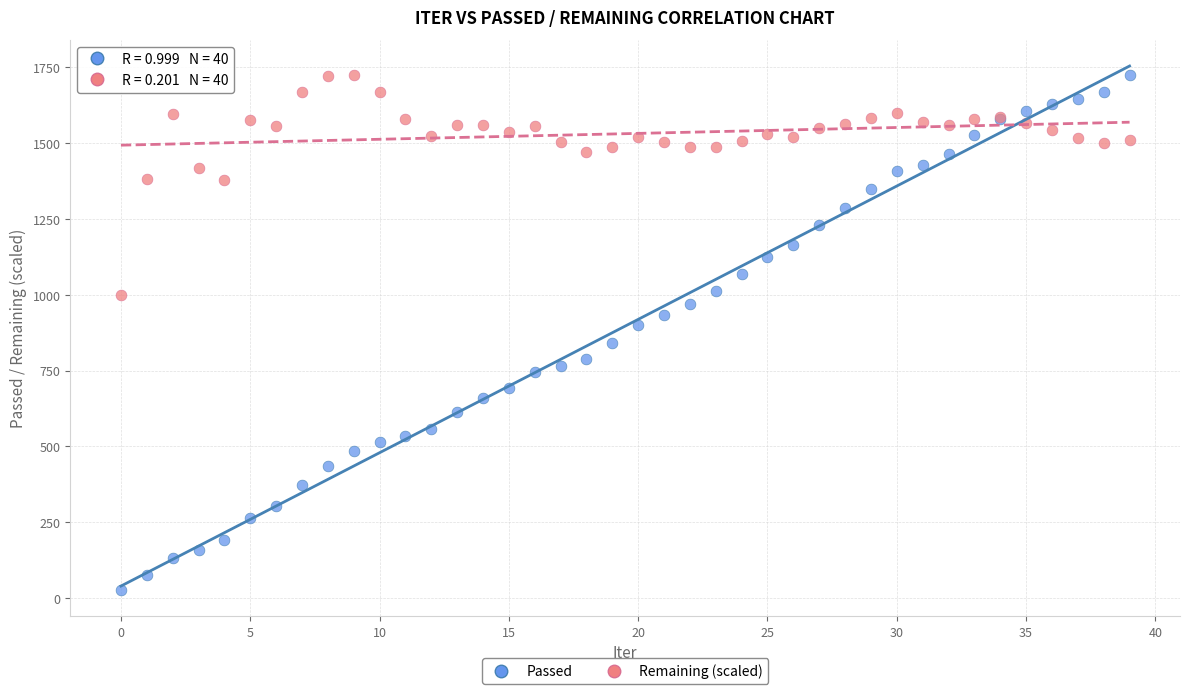

Which series contains the lowest Y value?

Passed